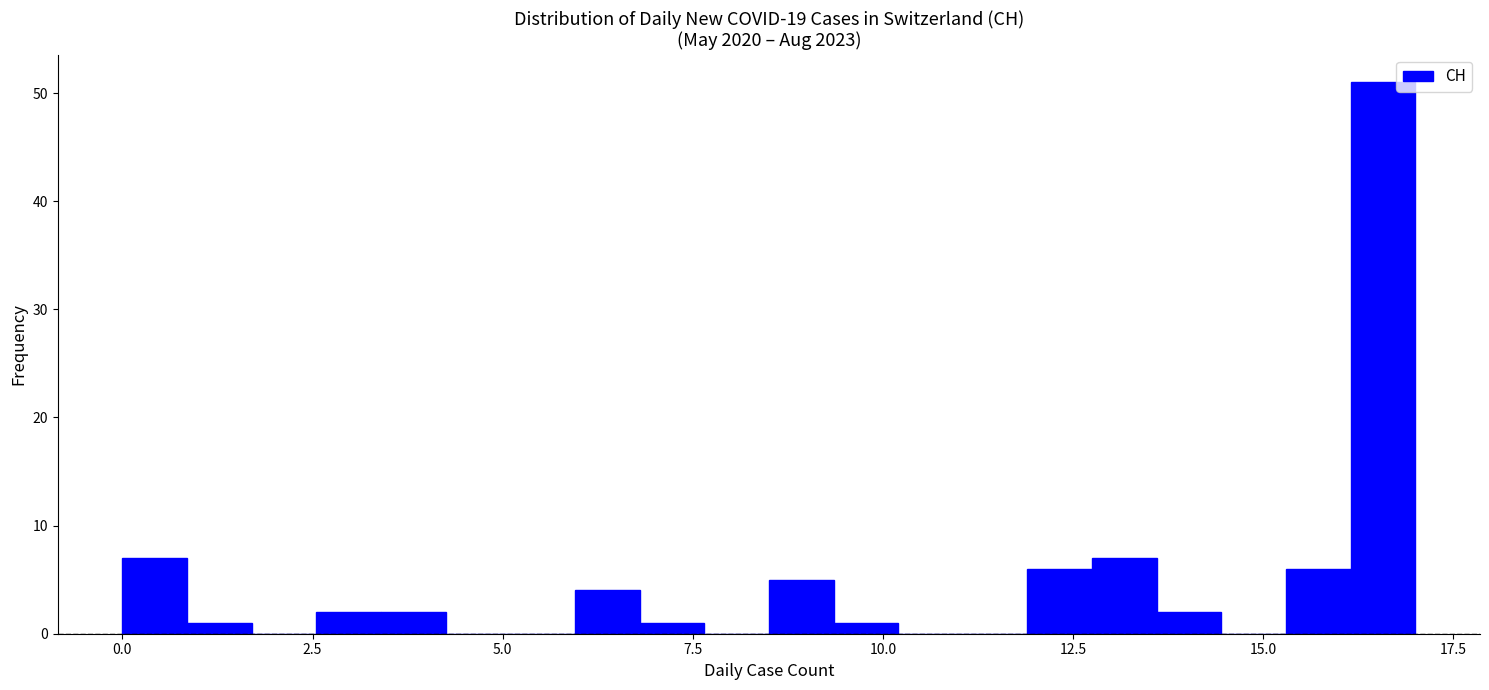

Around what value on the x-axis is the tallest bar? Give the approximate position of its centre, as read against the axis.

16.5